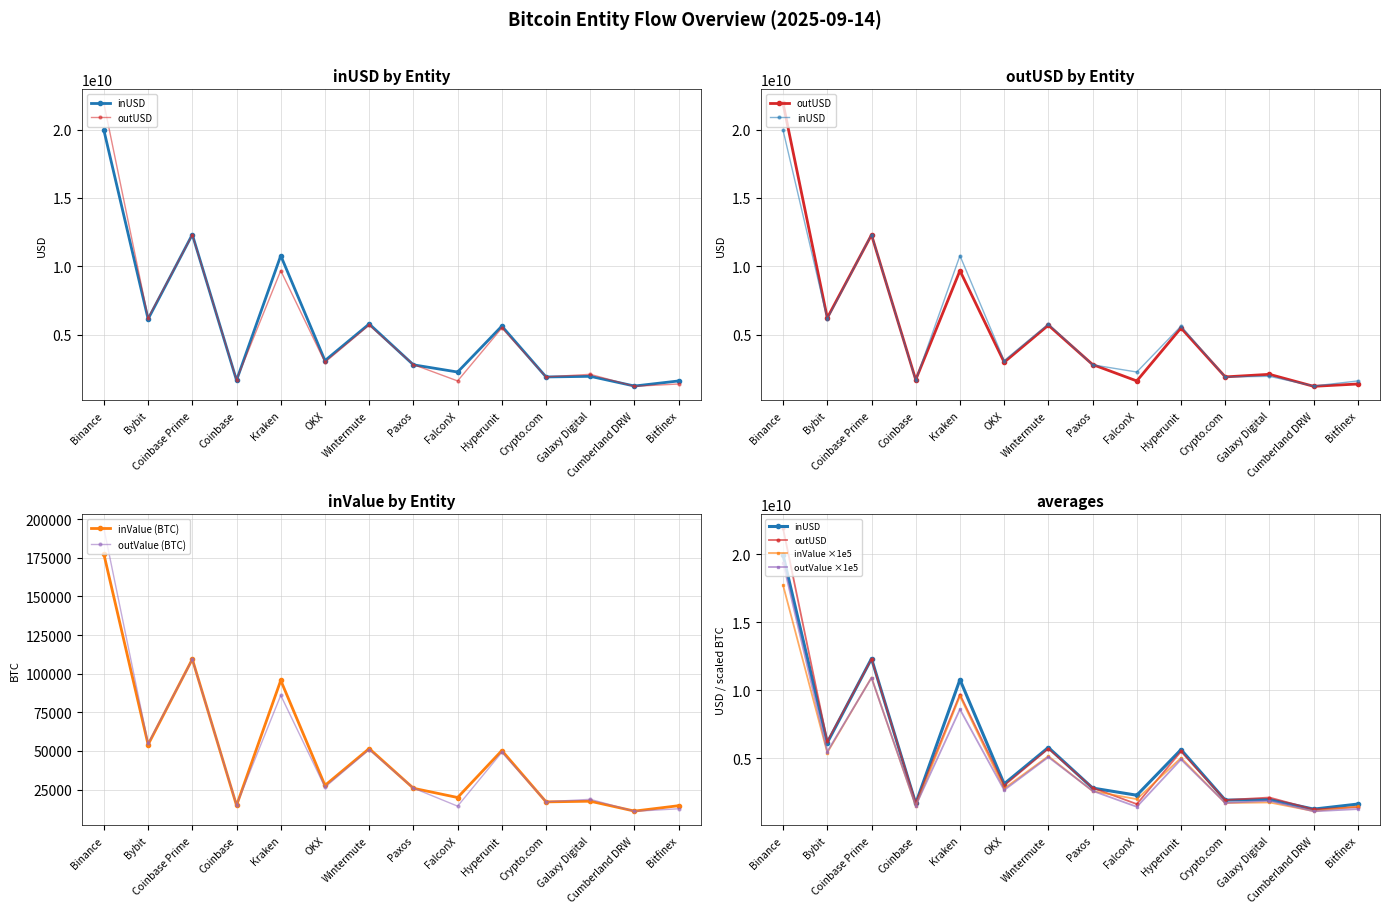

What is the maximum value for inUSD?

19945846723.0